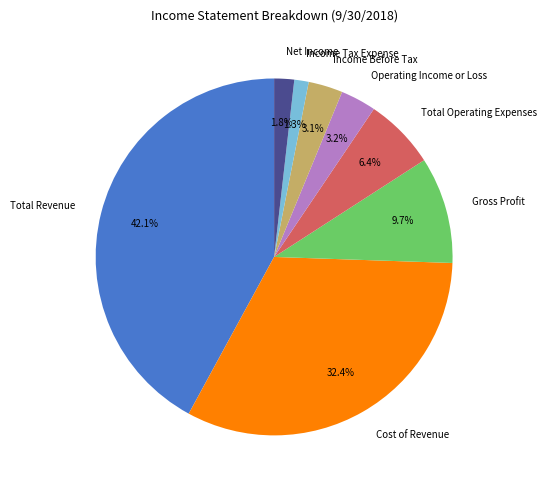

To the nearest percent, what portion does Total Operating Expenses represent?

6%